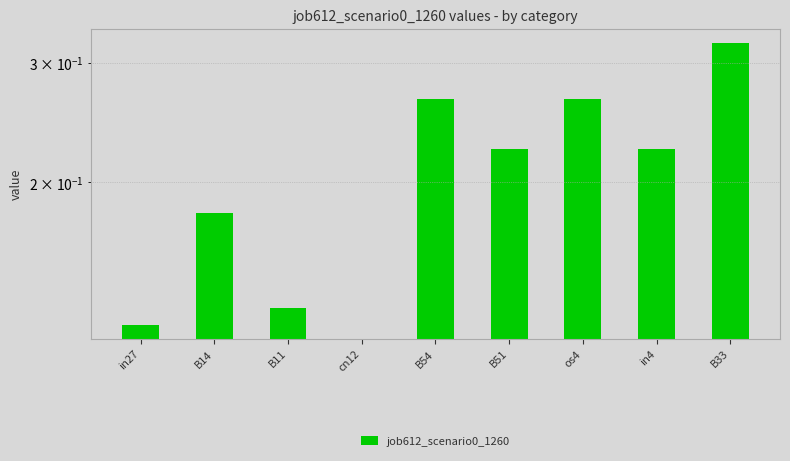

At which label is the value closest to 0?

cn12